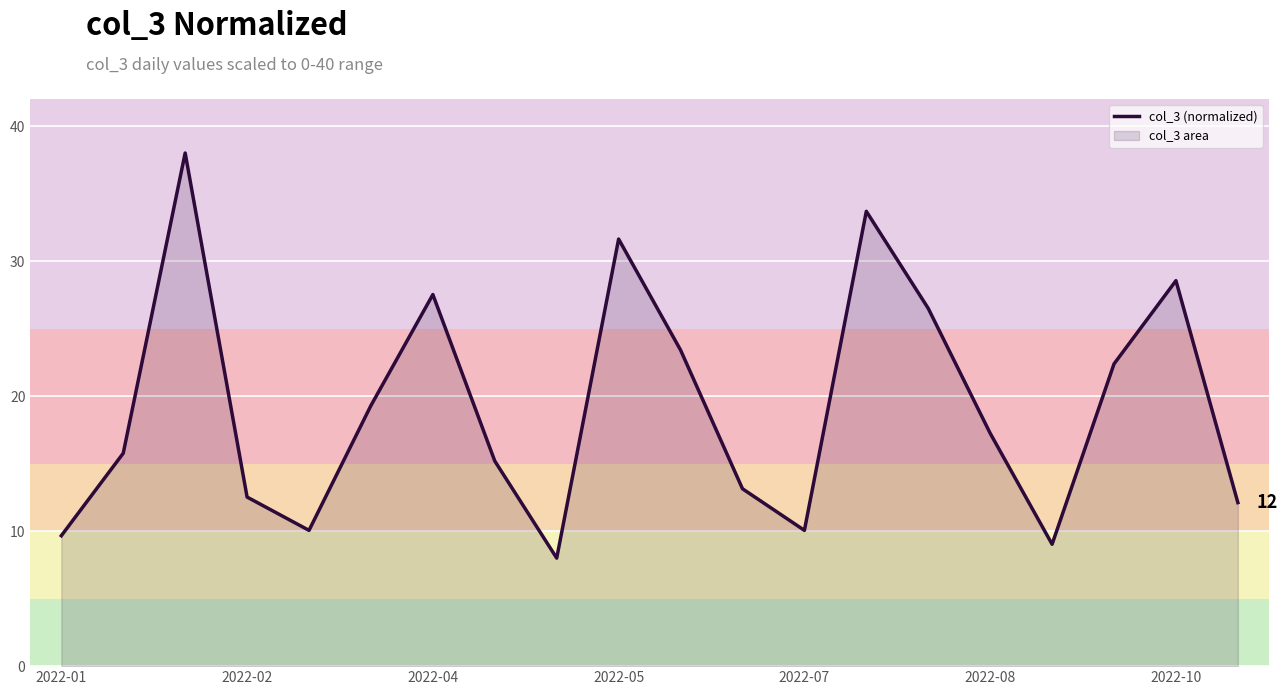

What is the minimum value shown in the chart?

8.0